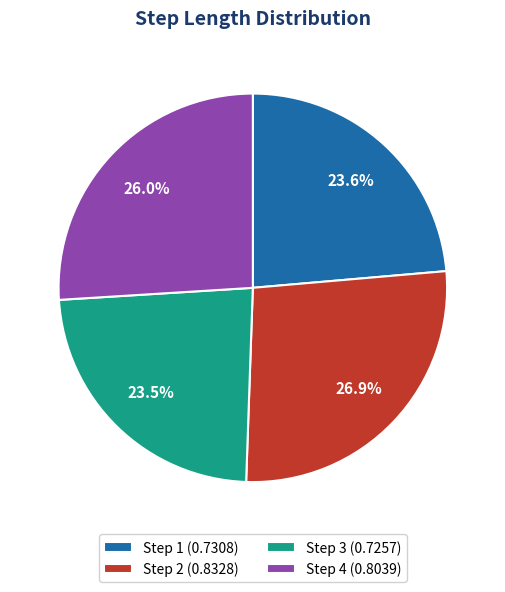

Is there a majority slice in this chart?

No